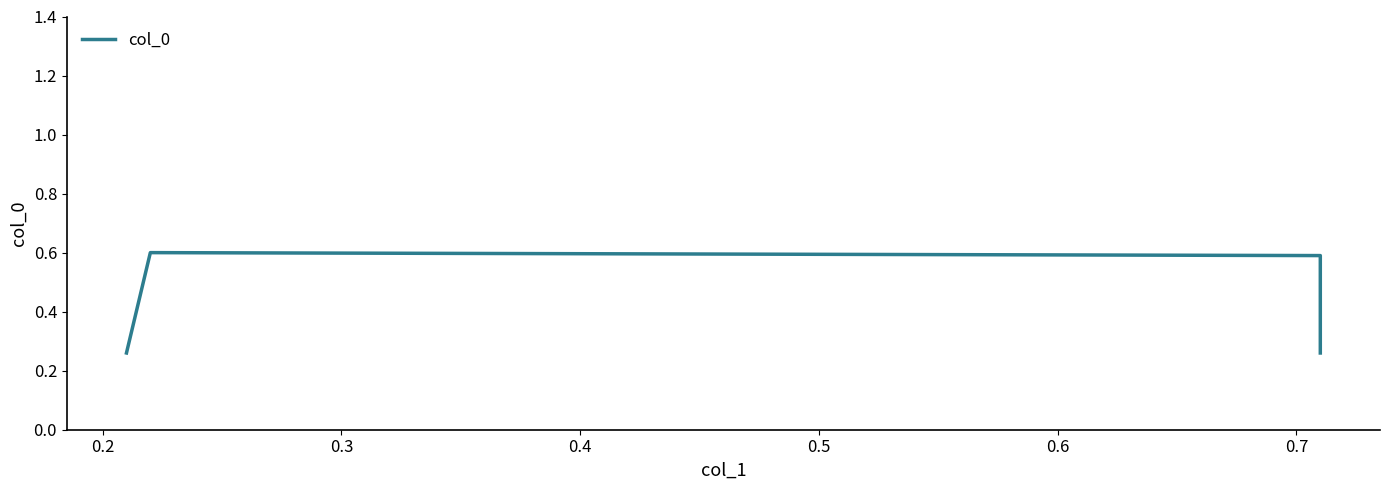

What is the sum of all values?

1.7